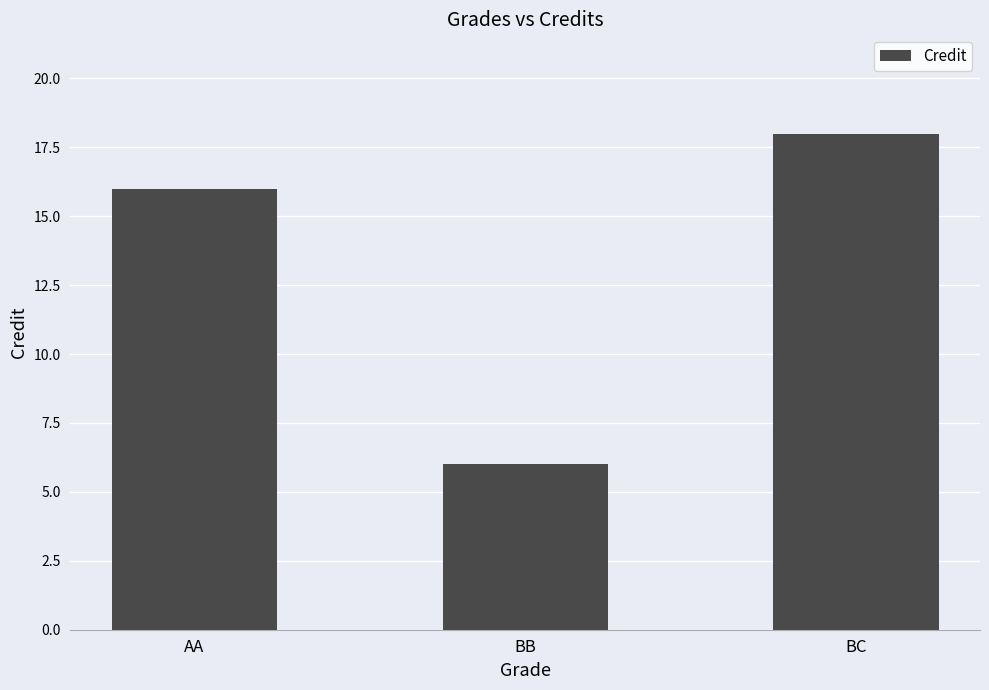

Where is the data nearest to the value 12?

AA